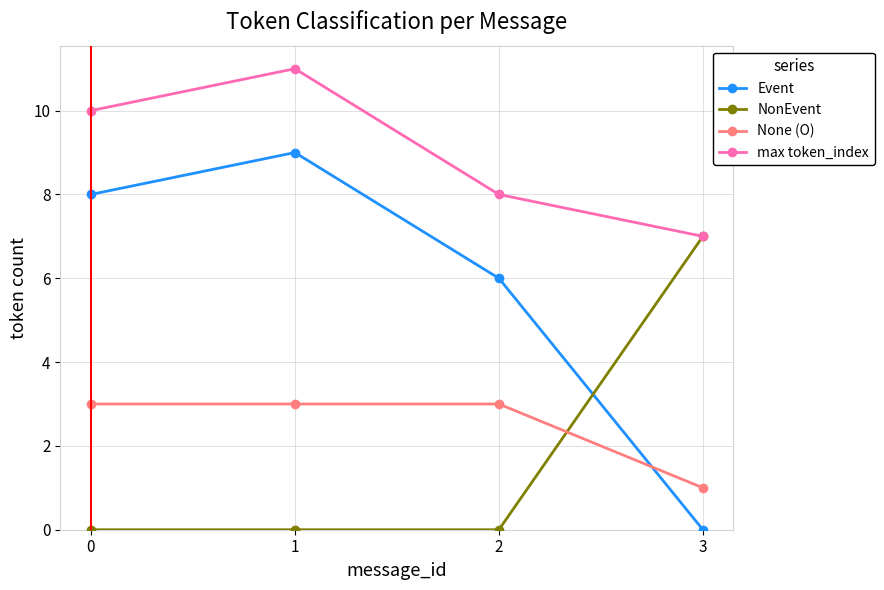

What is the sum of the None (O) values at 0 and 2?

6